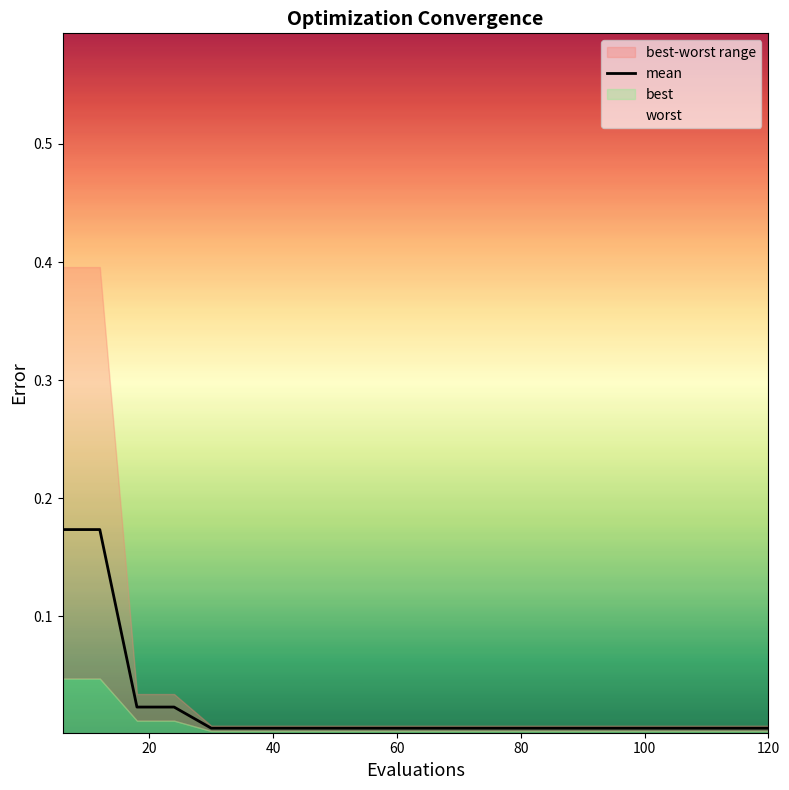

Does the chart display data point markers on the line(s)?

No